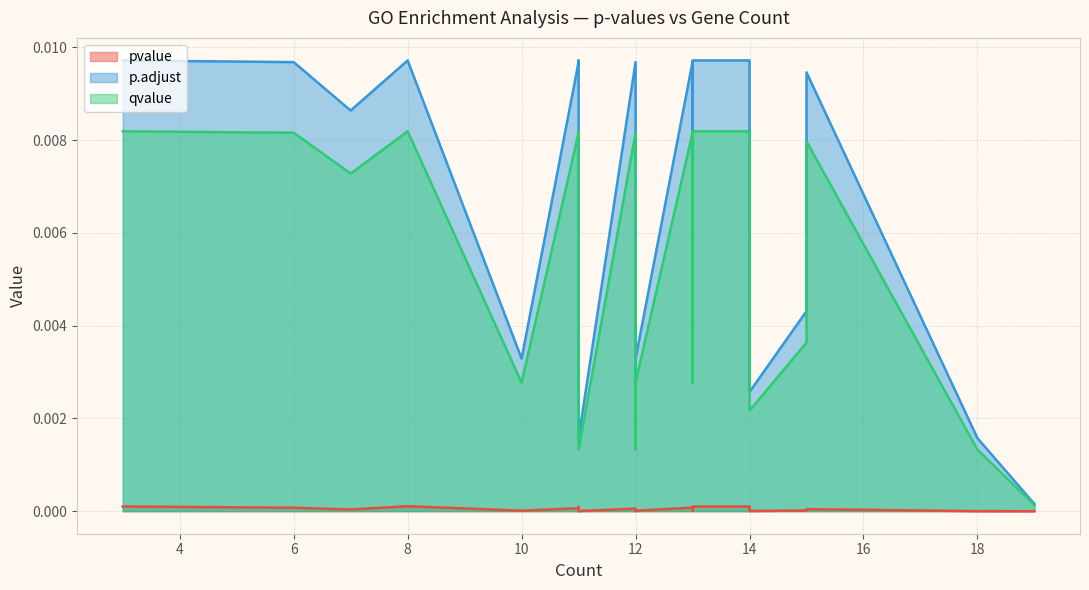

Which series changed the most between 14 and 13?

p.adjust